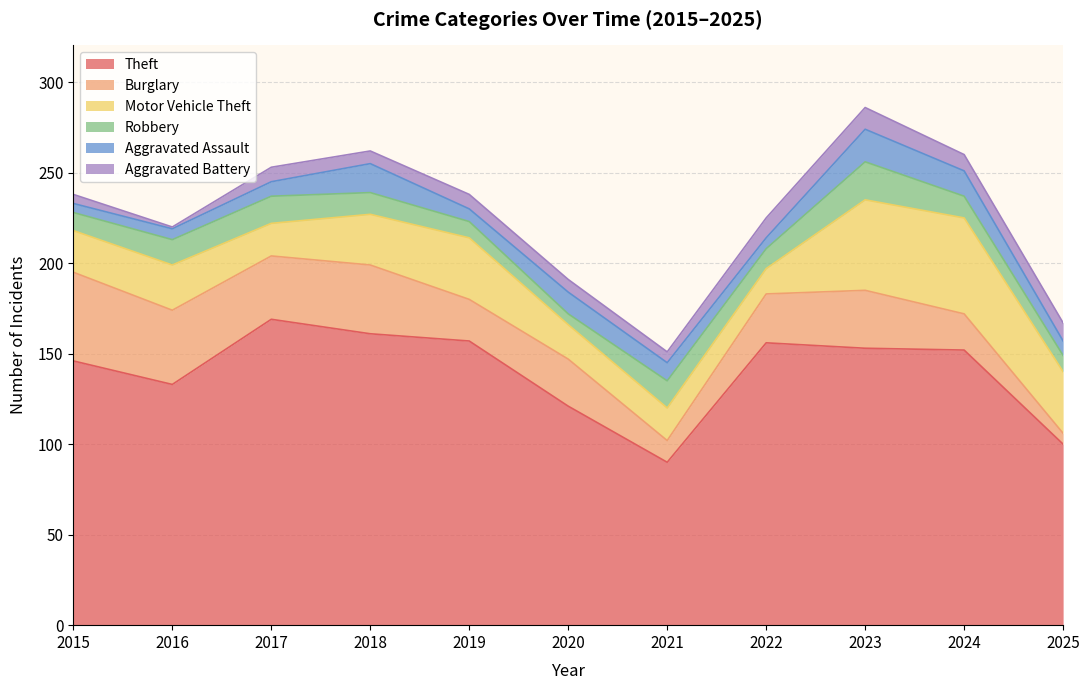

What is the value of the Motor Vehicle Theft point at the 5th from the left?

34